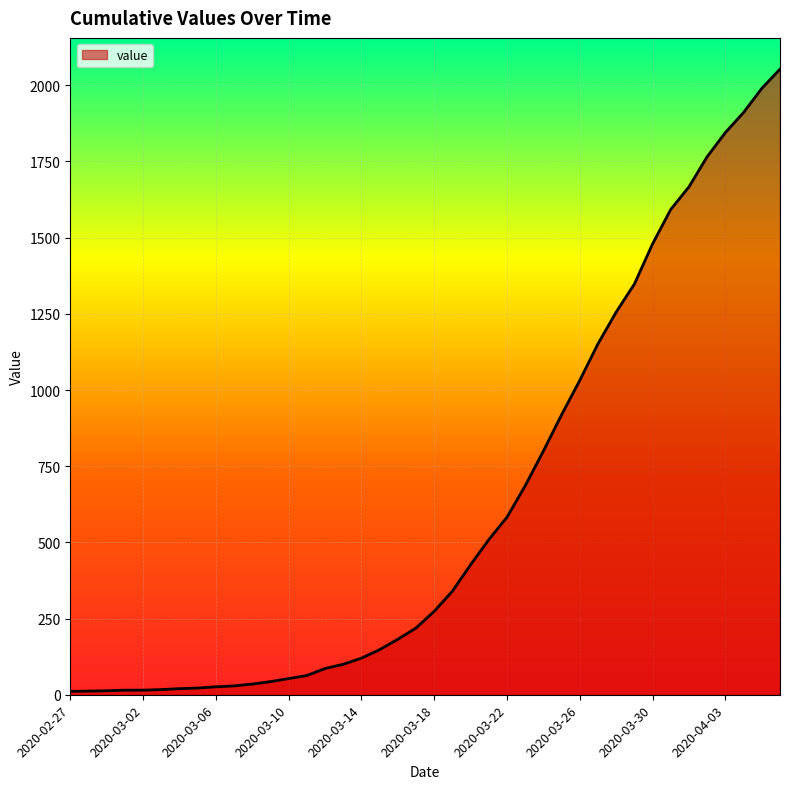

What is the maximum value shown in the chart?

2053